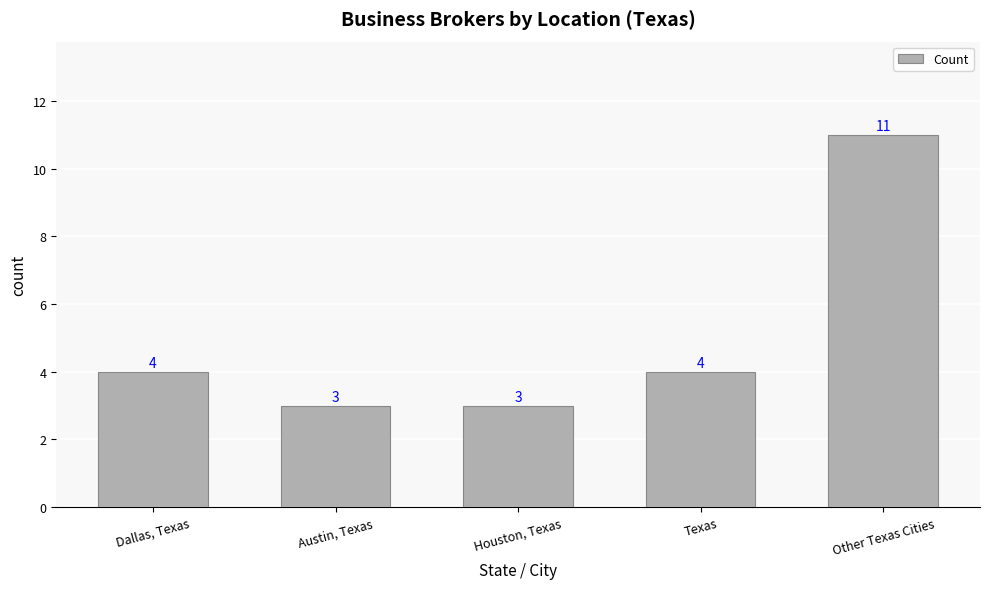

Which has a higher value, Austin, Texas or Dallas, Texas?

Dallas, Texas